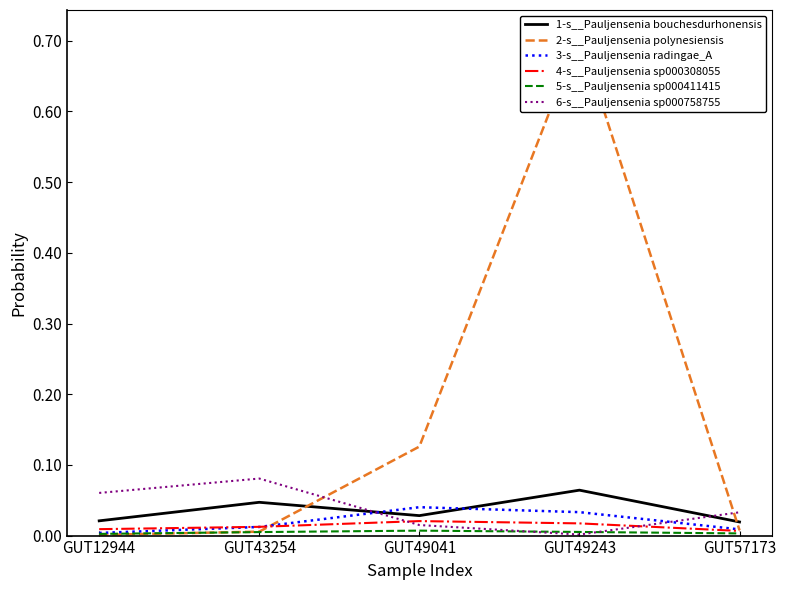

Does the chart display data point markers on the line(s)?

No